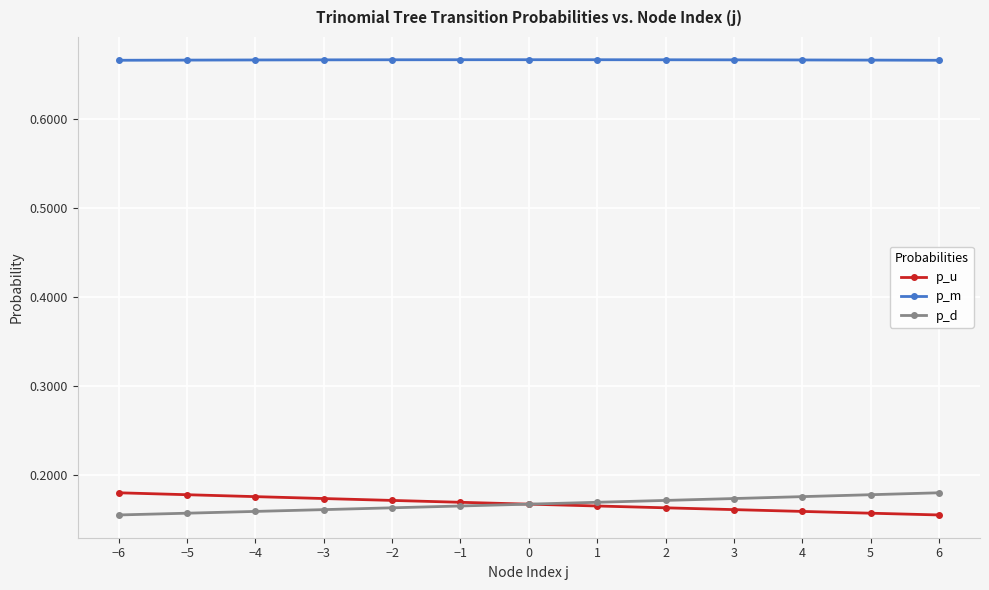

What is the difference between the highest and lowest values at 1?

0.5